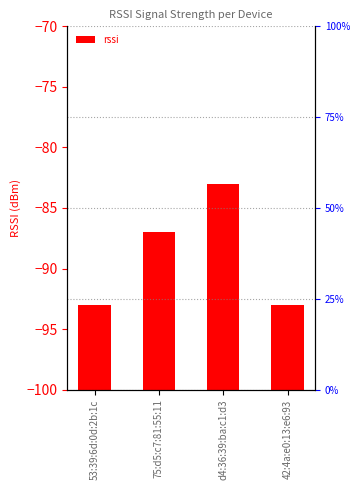

What is the label of the 4th bar from the left?

42:4a:e0:13:e6:93